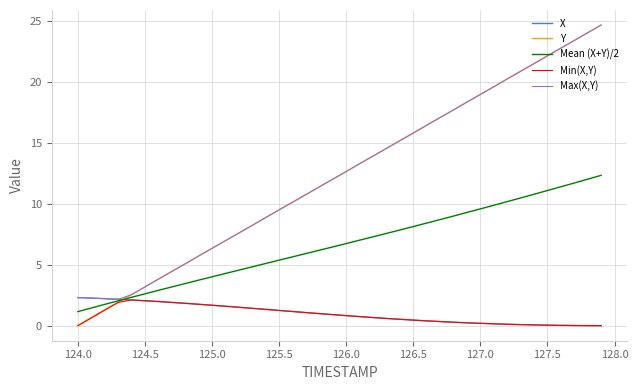

Which series has the widest spread of values?

Y